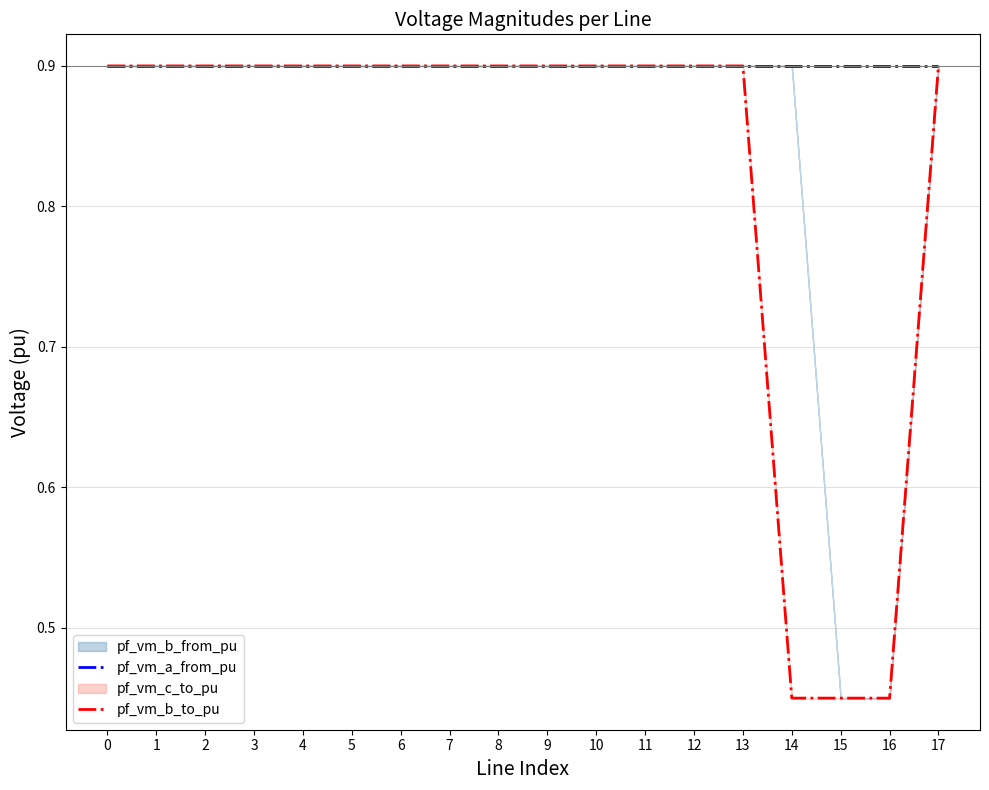

What is the difference between the maximum and minimum values in the pf_vm_b_to_pu series?

0.4